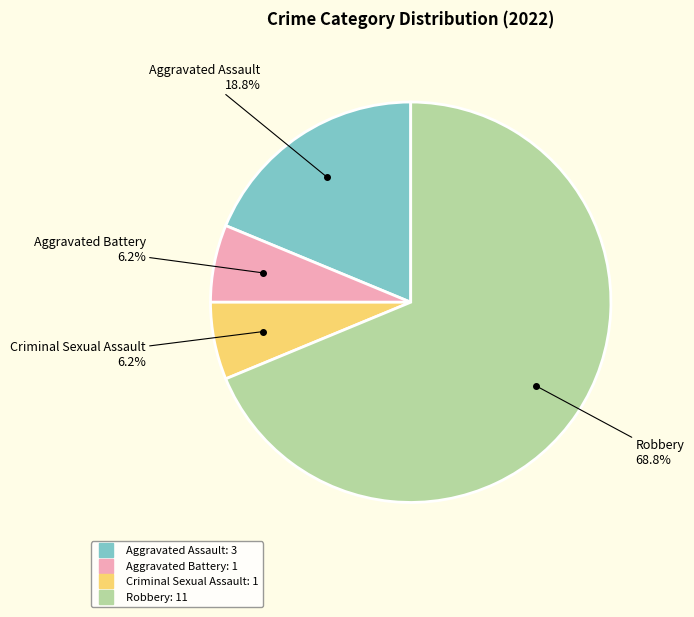

Which has a higher value, Robbery or Aggravated Battery?

Robbery